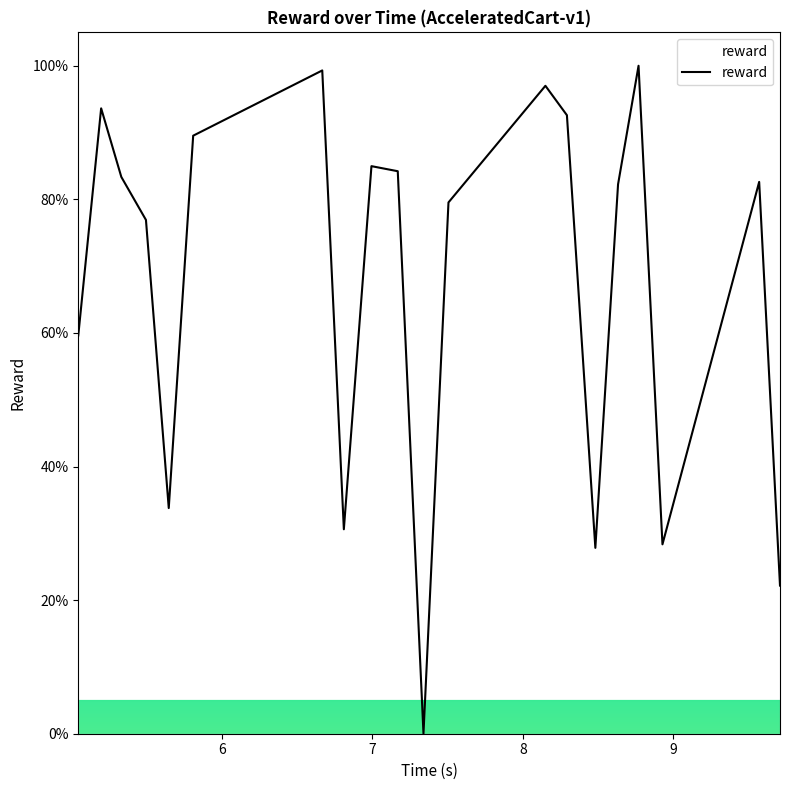

What is the maximum value shown in the chart?

100.0